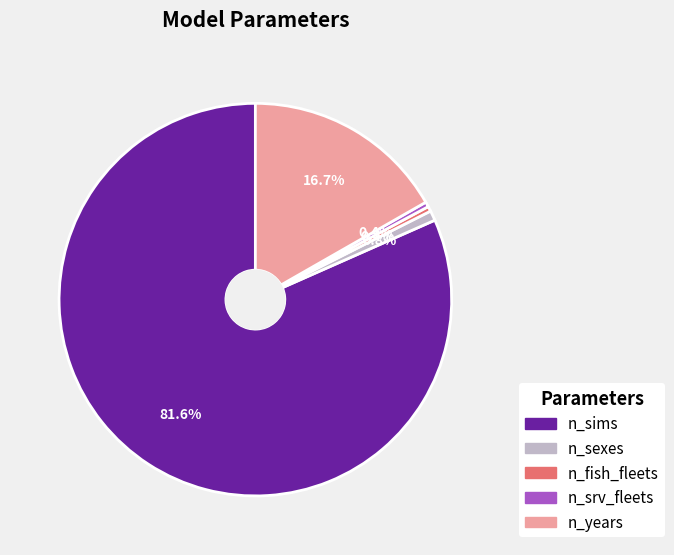

The n_years slice represents 3% of the pie. True or false?

False